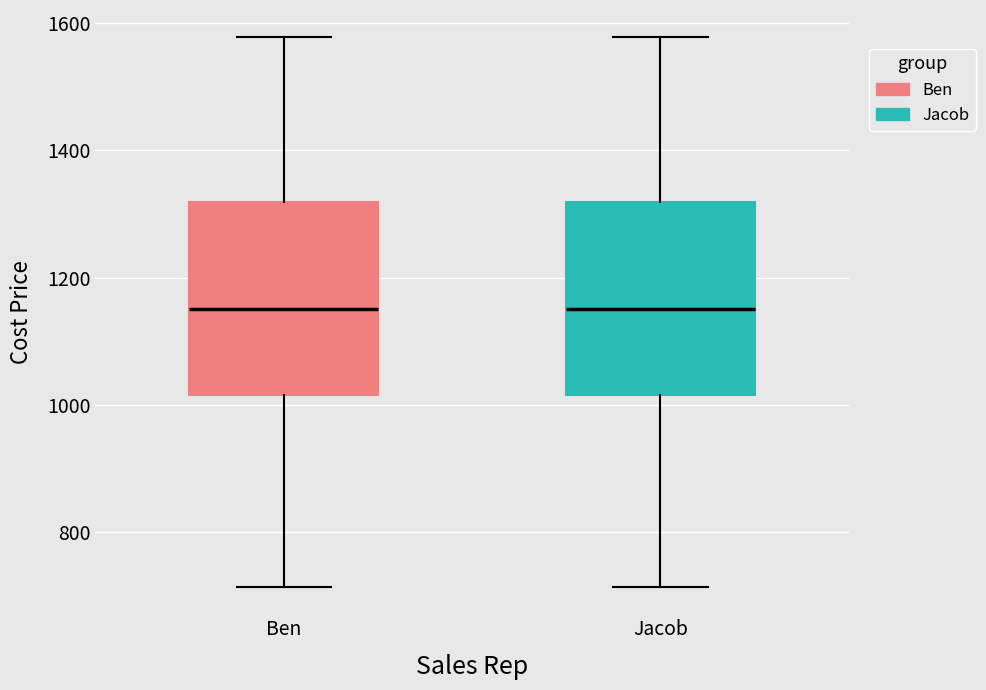

Reading left to right, read every box against the y-axis: the position of its median line, the range the box covers, and the ends of its whiskers. The values are not printed on the chart, so give them approximately, as read against the axis.

Ben: median 1160, box 1020 to 1320, whiskers 720 to 1580
Jacob: median 1160, box 1020 to 1320, whiskers 720 to 1580